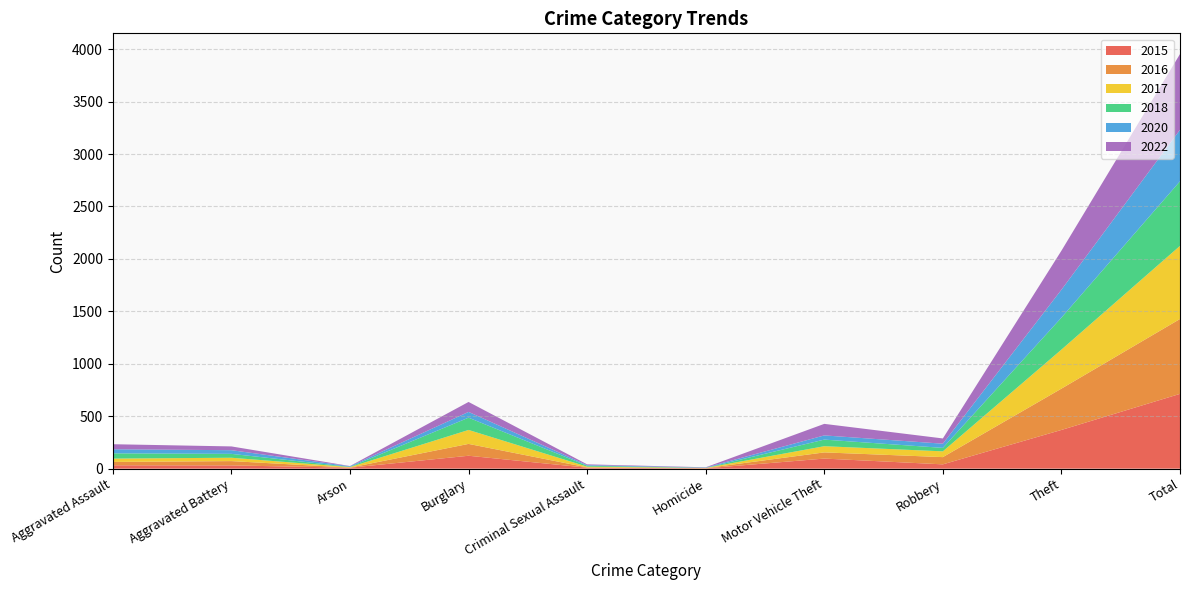

Reading left to right, list all the values displayed in this chart.

2015: 32	31	9	123	9	3	96	41	369	713
2016: 32	41	1	113	3	2	59	69	394	714
2017: 32	32	5	133	7	2	59	55	372	697
2018: 50	37	2	117	9	0	63	33	305	616
2020: 39	35	6	55	6	4	40	40	266	491
2022: 48	36	2	95	7	2	110	50	372	722